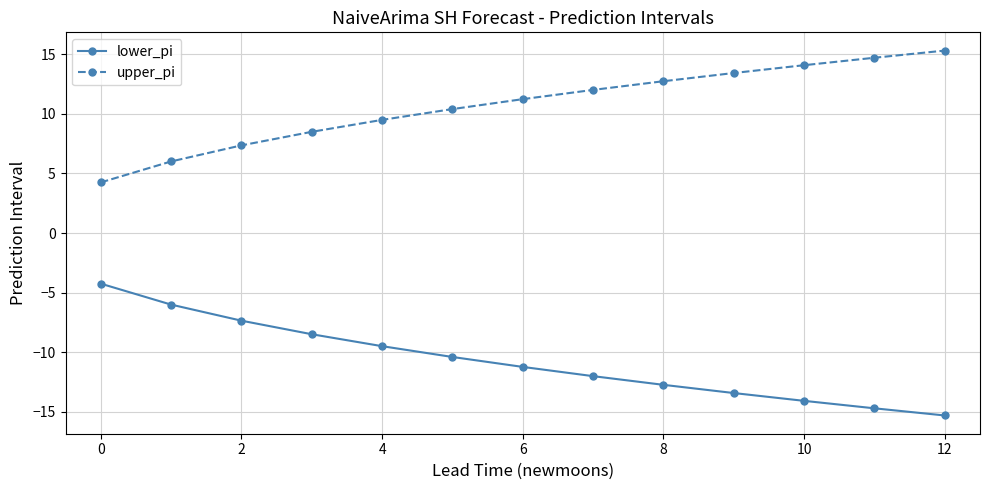

What is the maximum value for lower_pi?

-4.2